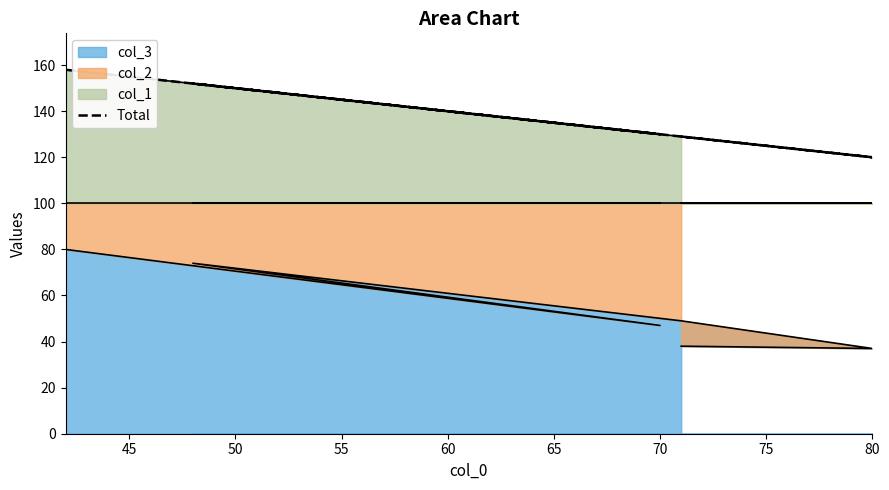

What is the sum of the values at 40 and 45?

288